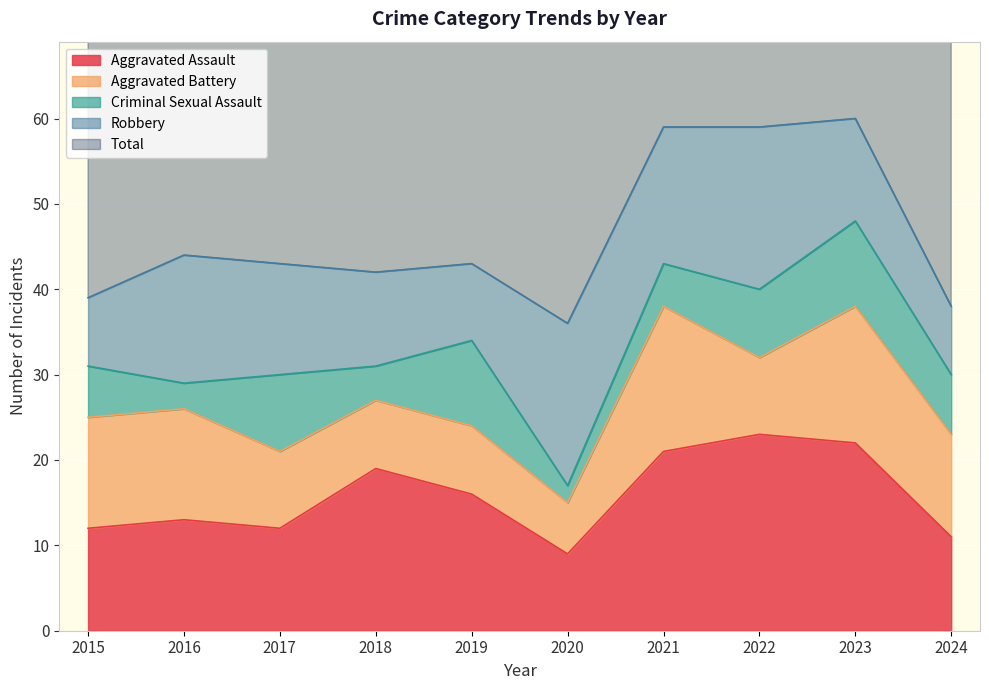

Which category has the lowest value across all series?

2020